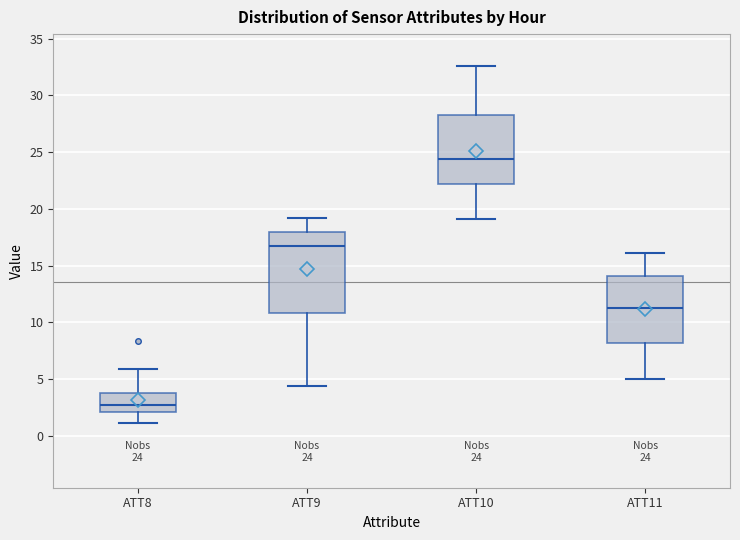

Which box's median line is the highest?

ATT10